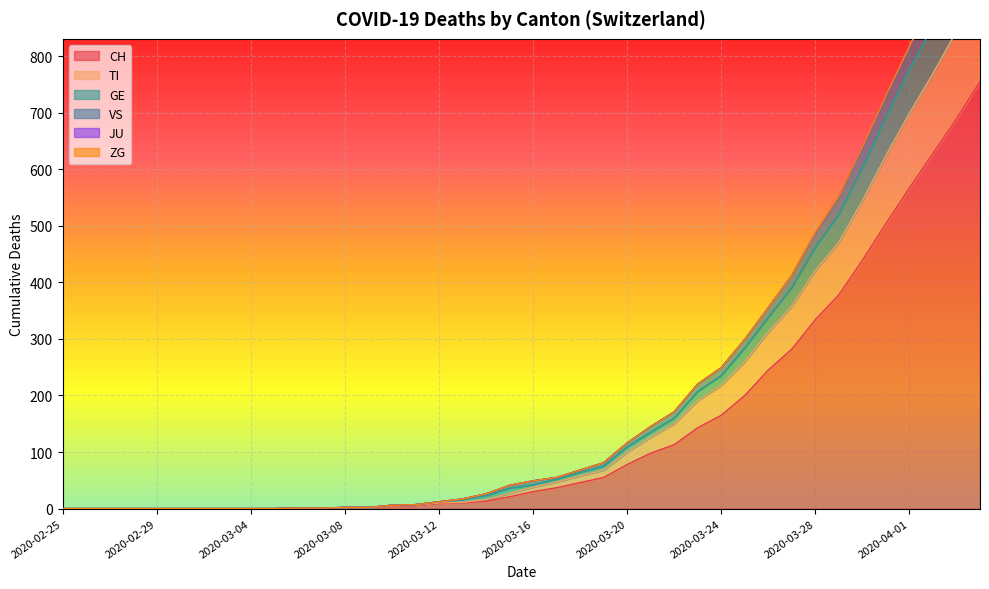

The GE series shows 109 at 2020-03-20. True or false?

True